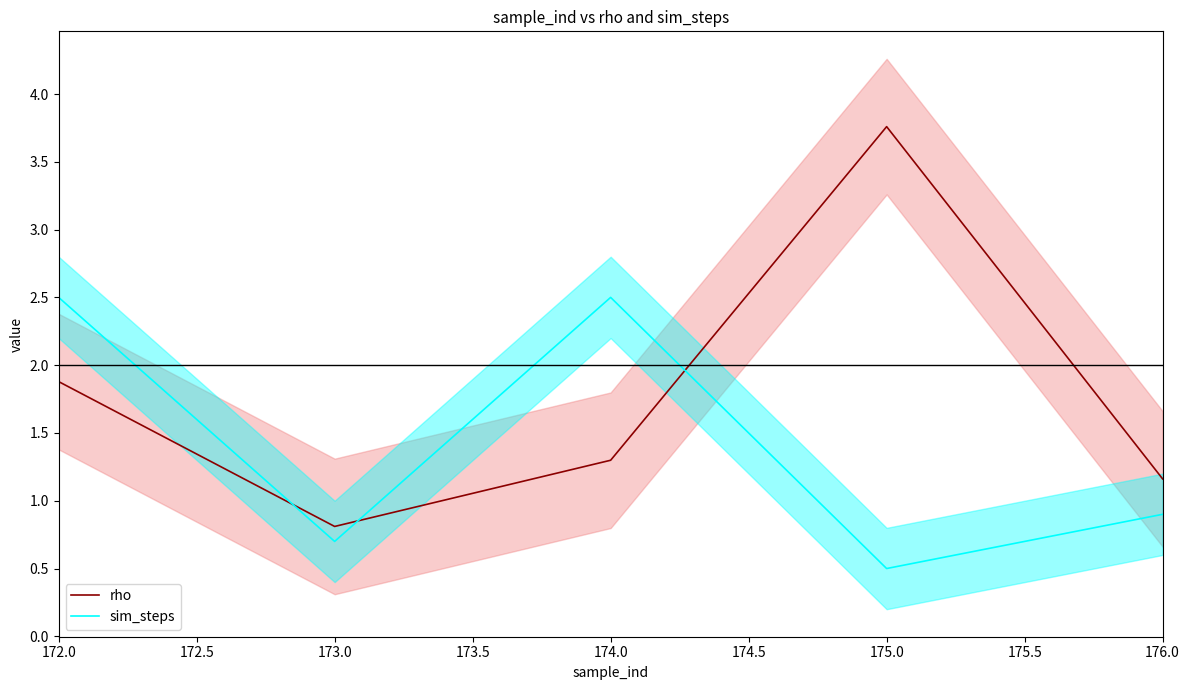

How many intersections are there between rho and sim_steps?

3